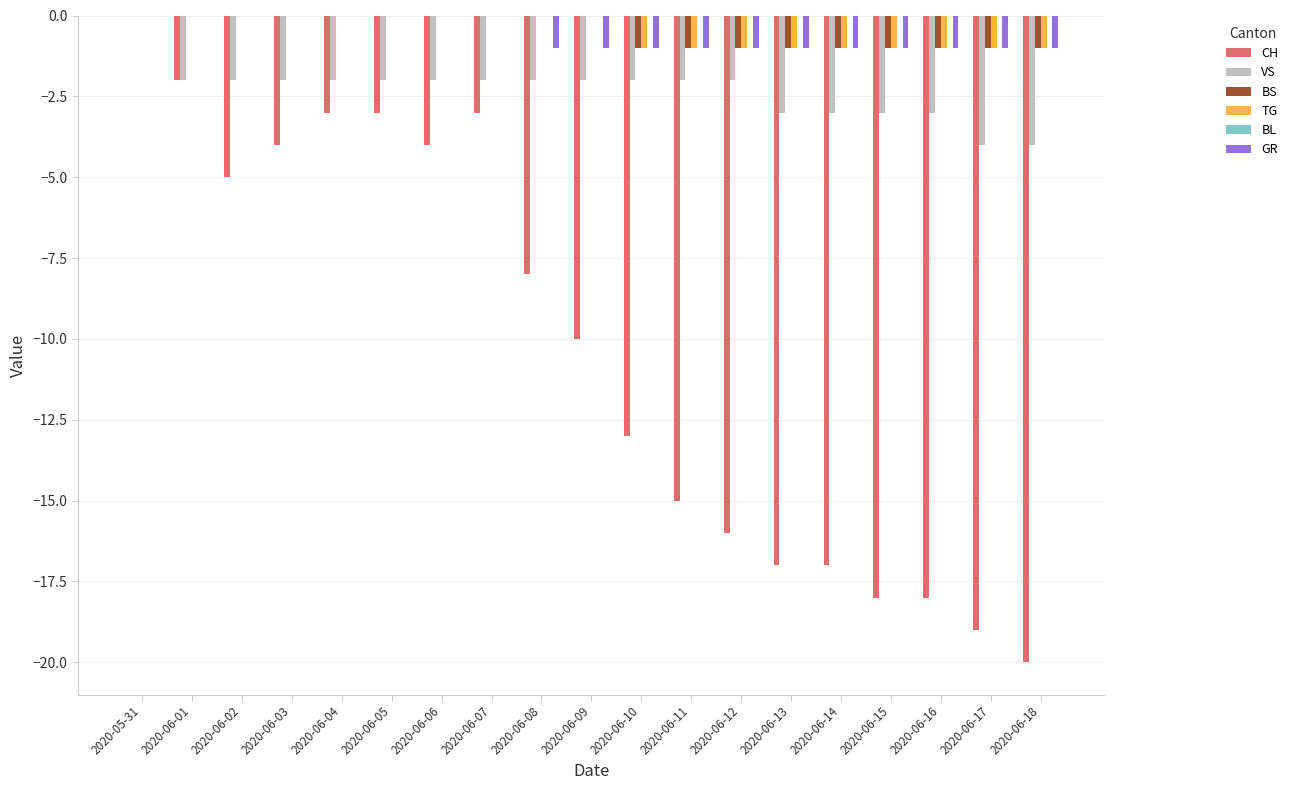

At which label does VS reach its peak?

2020-05-31